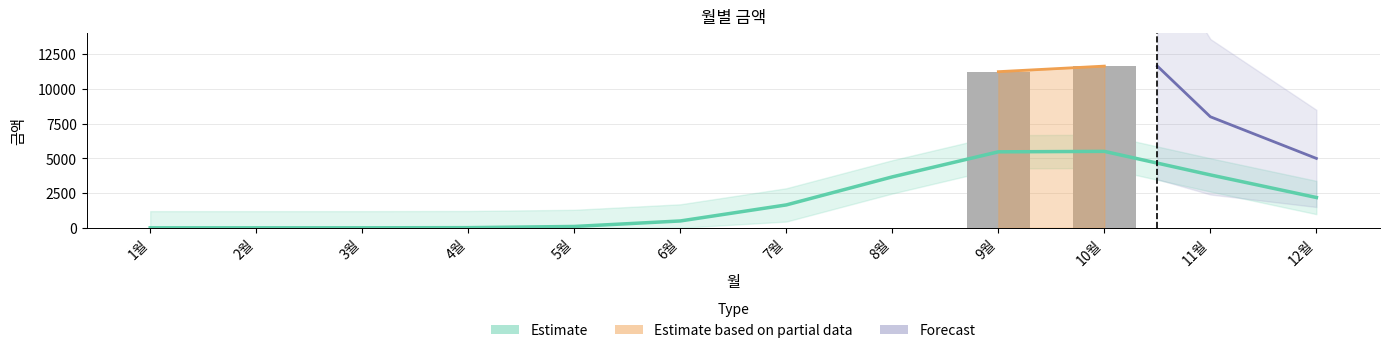

At which category does the chart reach its minimum across all series?

1월